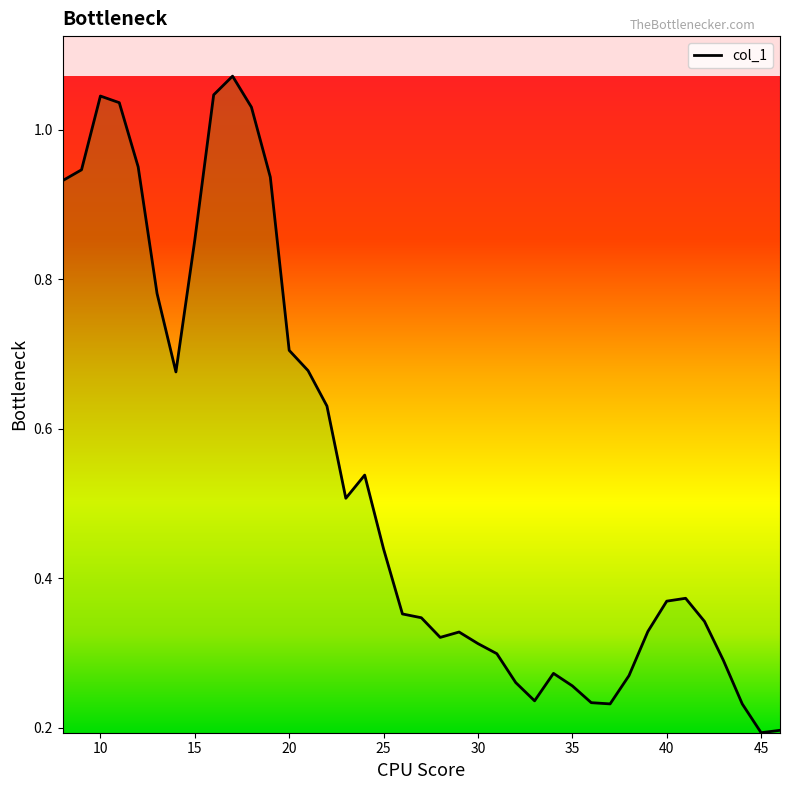

True or false: there are more than 1 points higher than both neighbors.

True